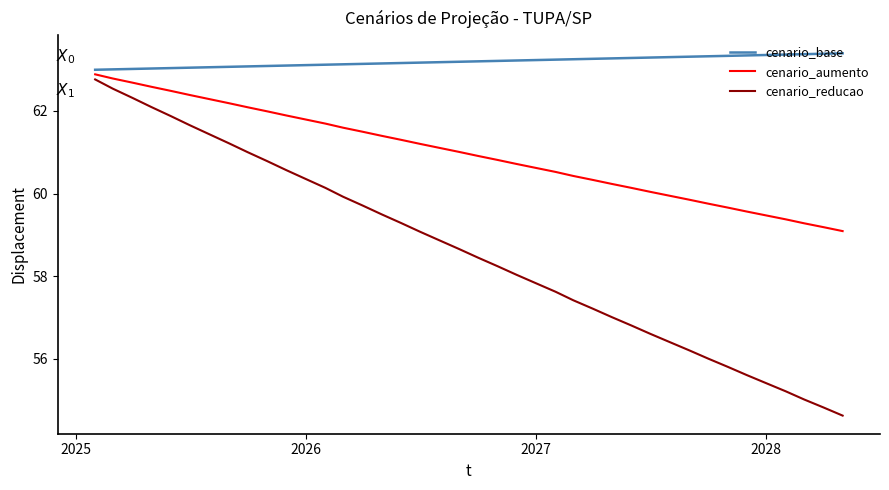

Which series has the largest total across all categories?

cenario_base